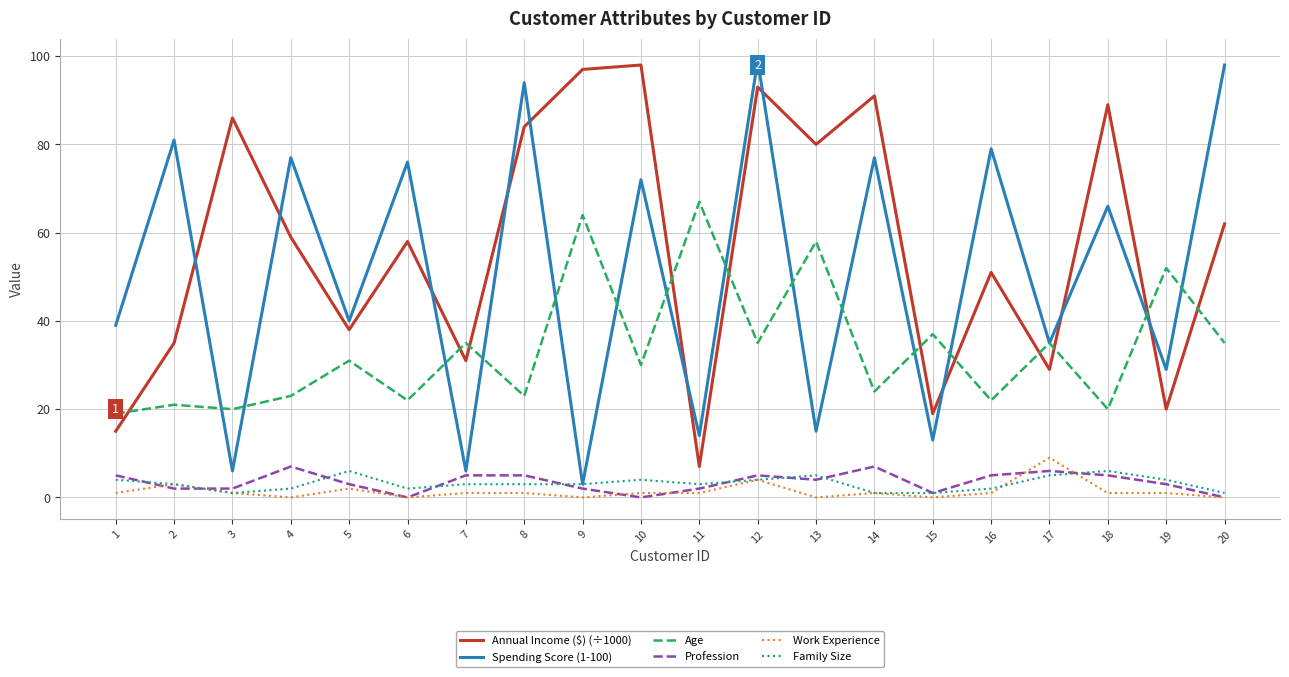

Is it true that Spending Score (1-100) equals 3 at 9?

True